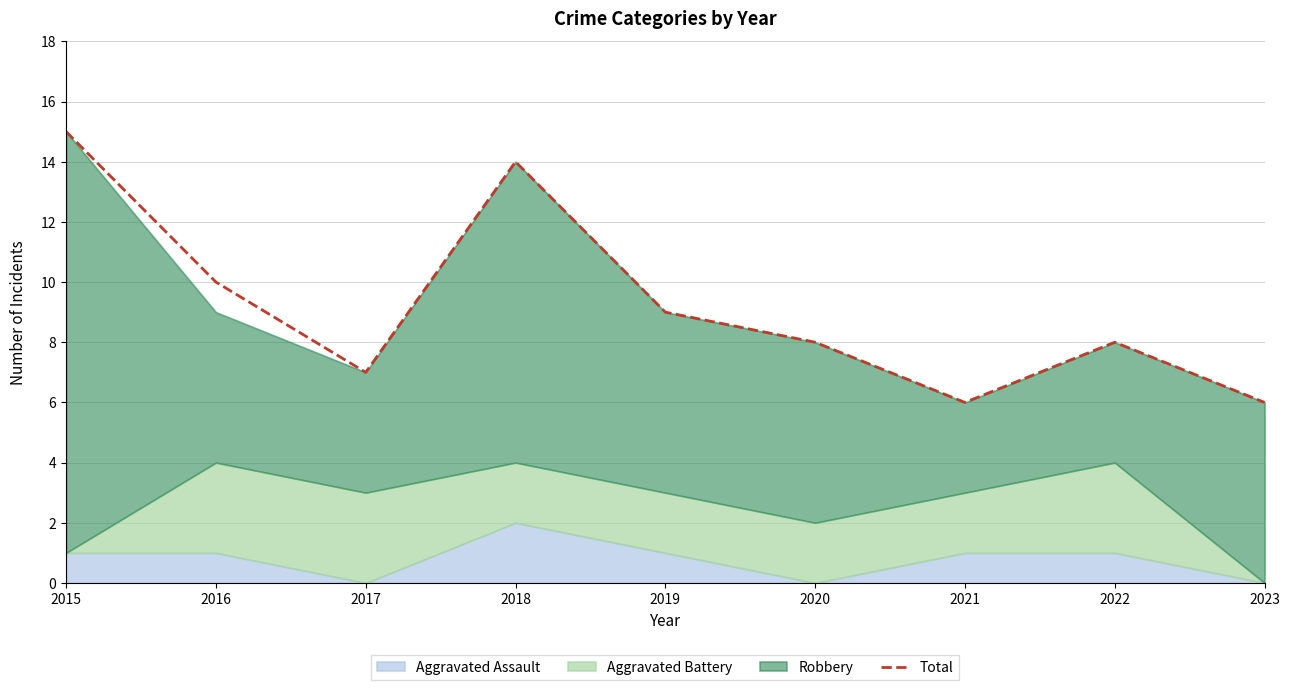

What is the difference between the second highest and minimum values?

8